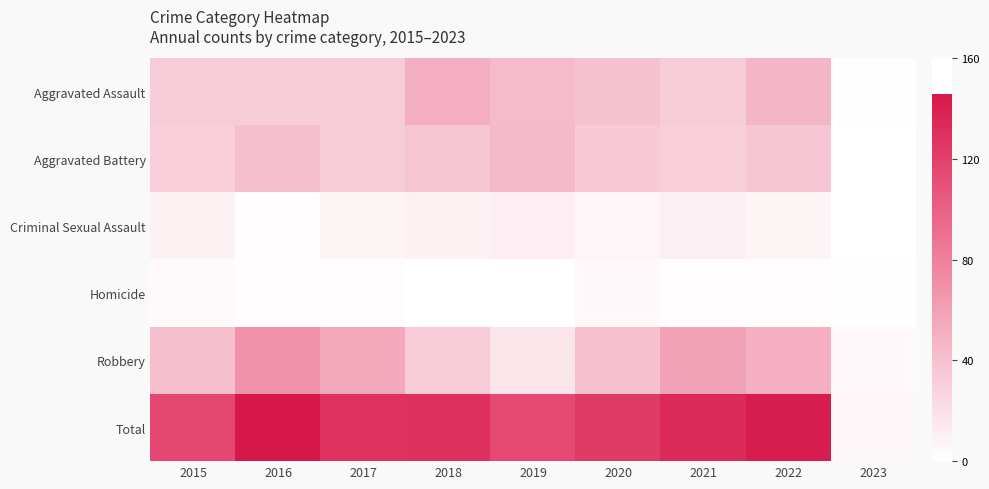

What is the total value across all series at 2020?

248